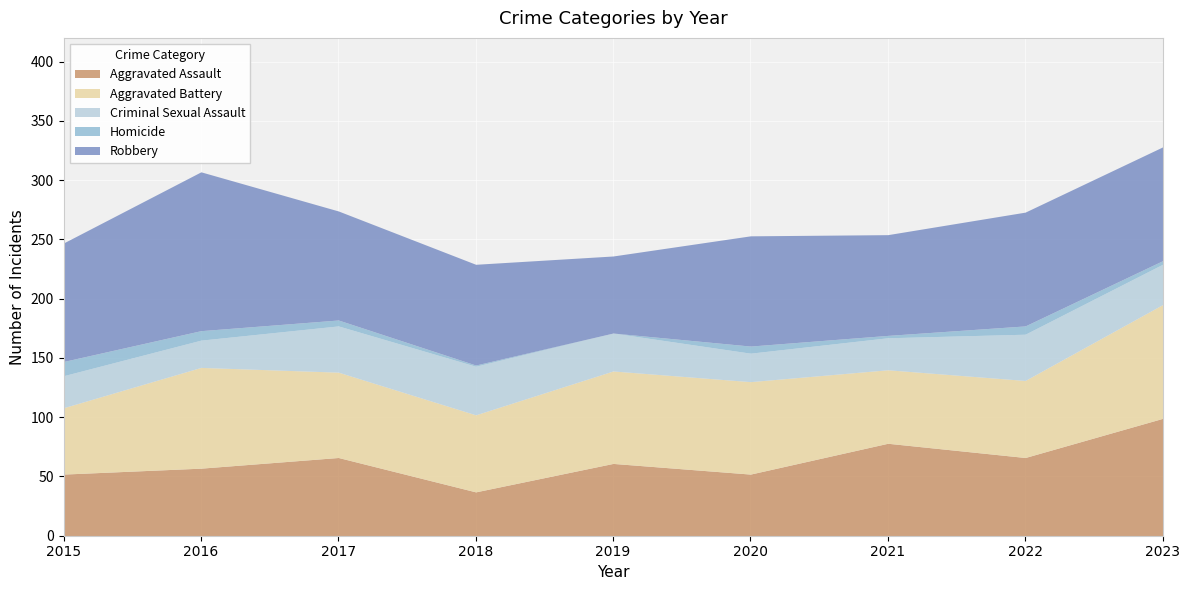

What is the average value of the Aggravated Battery series?

73